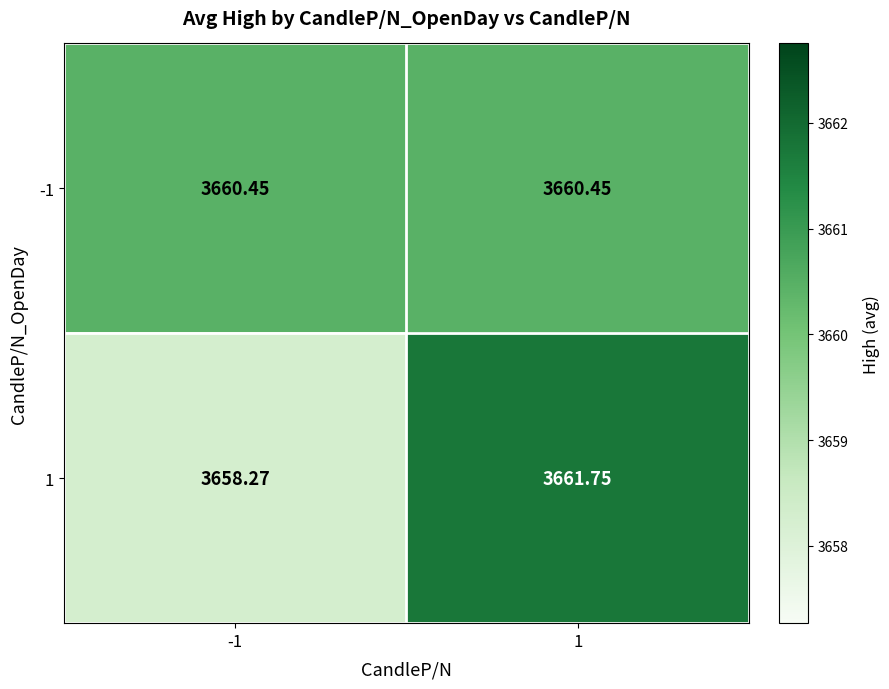

Is the value of 1 at 1 greater than the value of -1 at -1?

Yes